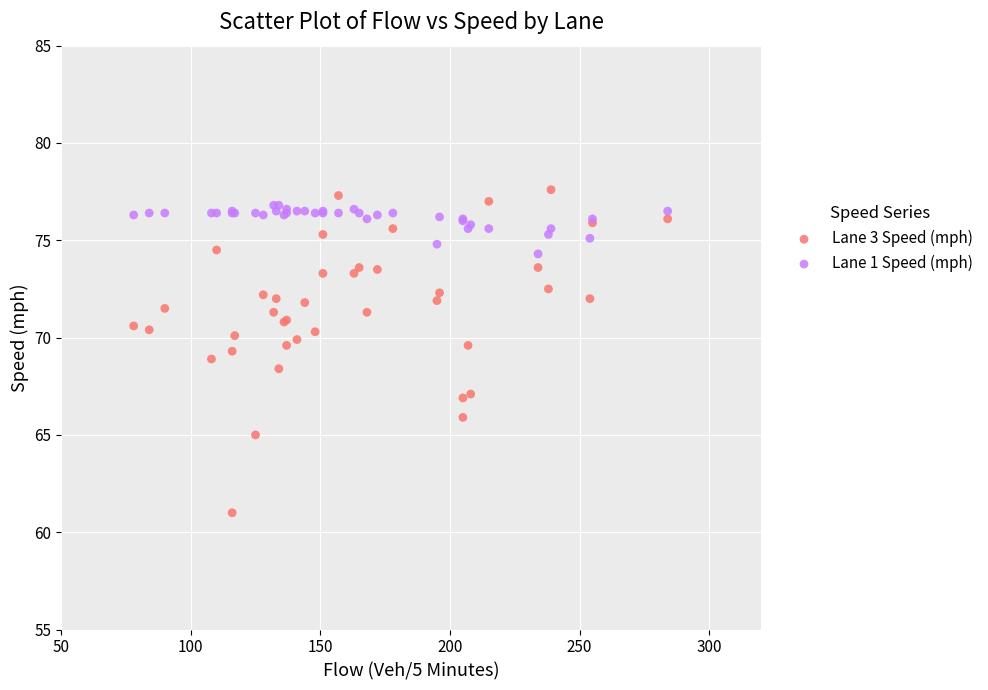

What are all the series names shown in the legend?

Lane 3 Speed (mph), Lane 1 Speed (mph)